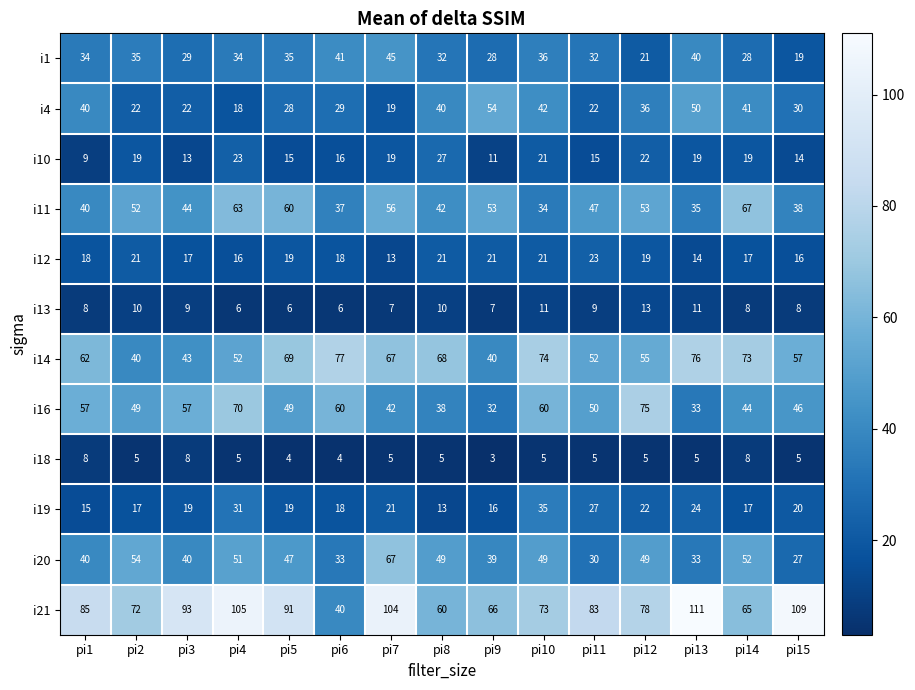

Where is i21 nearest to the value 75?

pi10